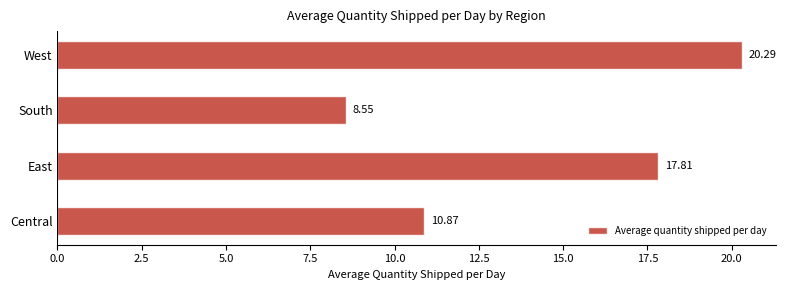

List the labels in order of value, smallest first.

South, Central, East, West